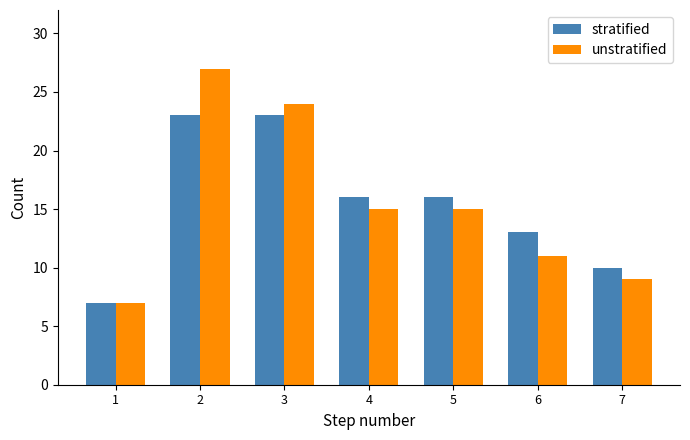

The value of stratified at 7 is 7. True or false?

False